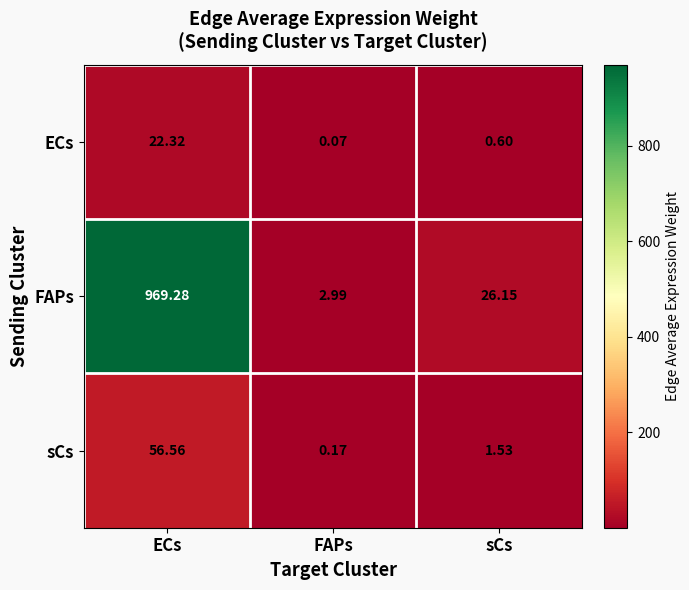

List the labels in order of ECs value, largest first.

ECs, sCs, FAPs